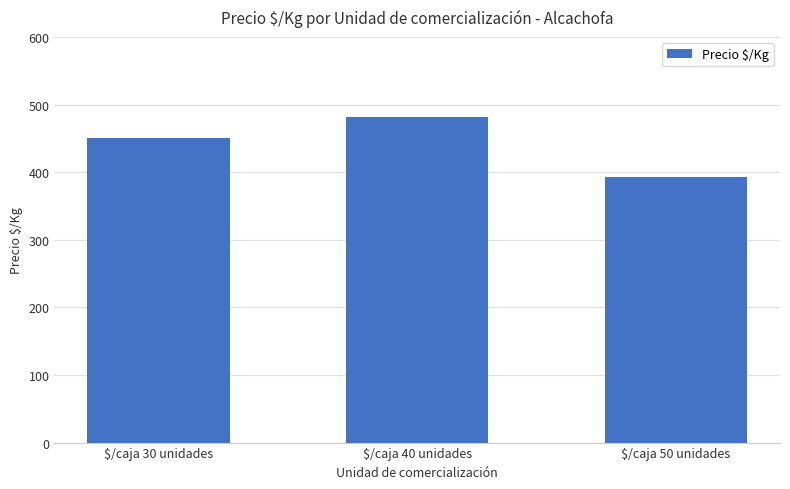

At which label is the value closest to 437?

$/caja 30 unidades